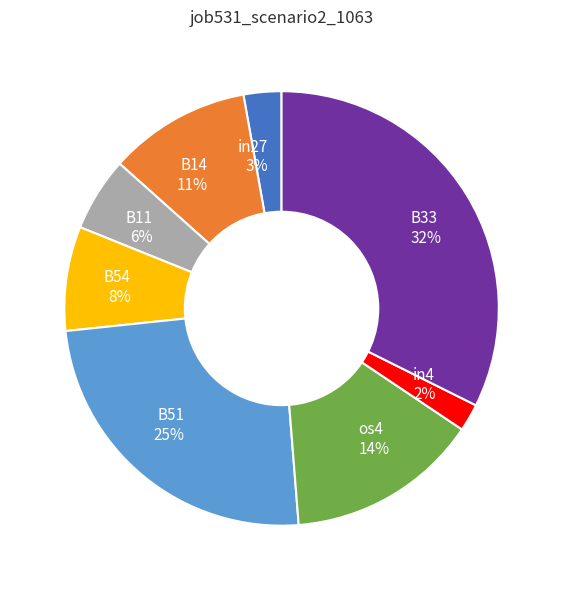

Does B33 represent more than half of the total?

No